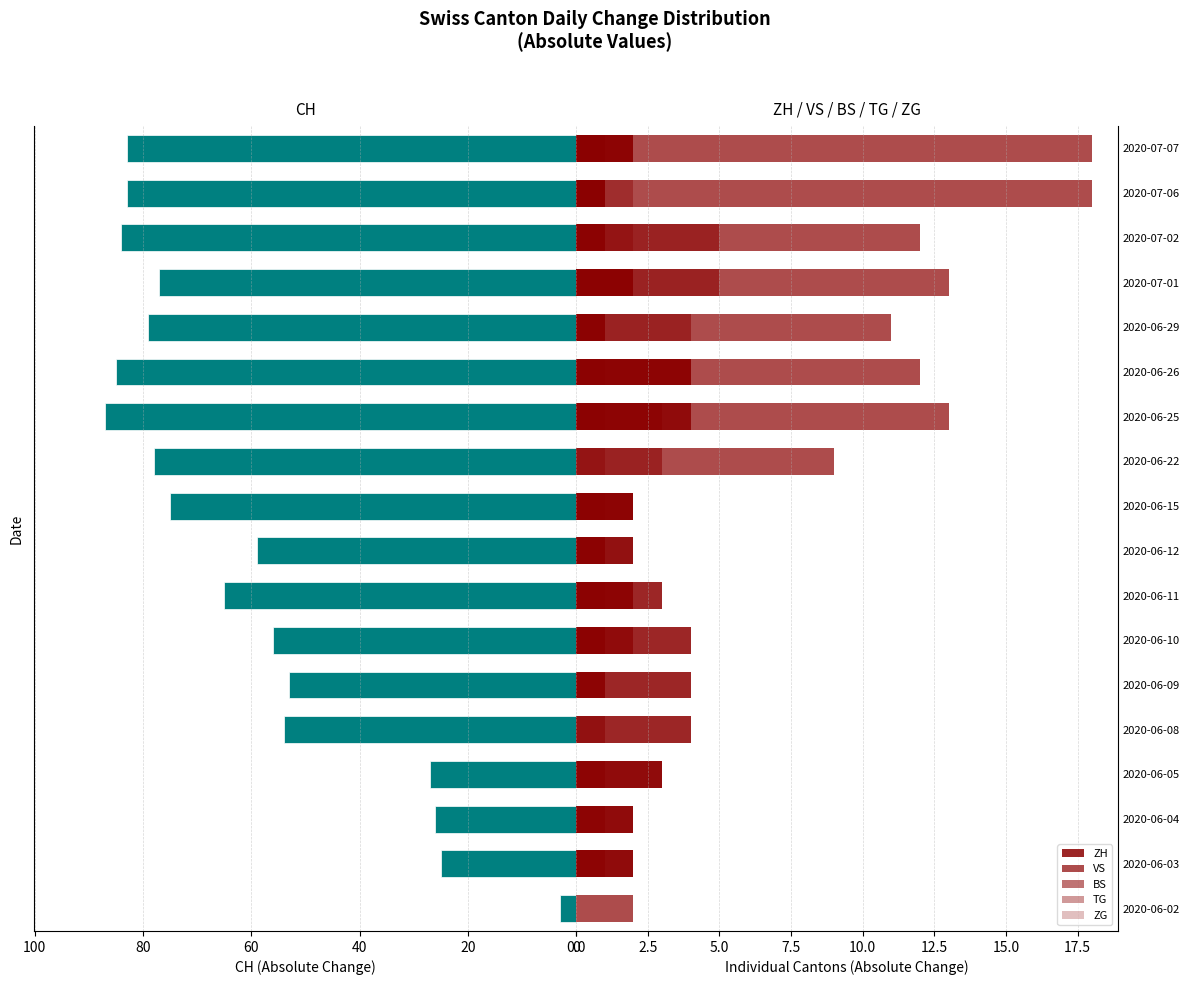

Between 2020-06-15 and 2020-06-22, which series saw the biggest shift?

VS